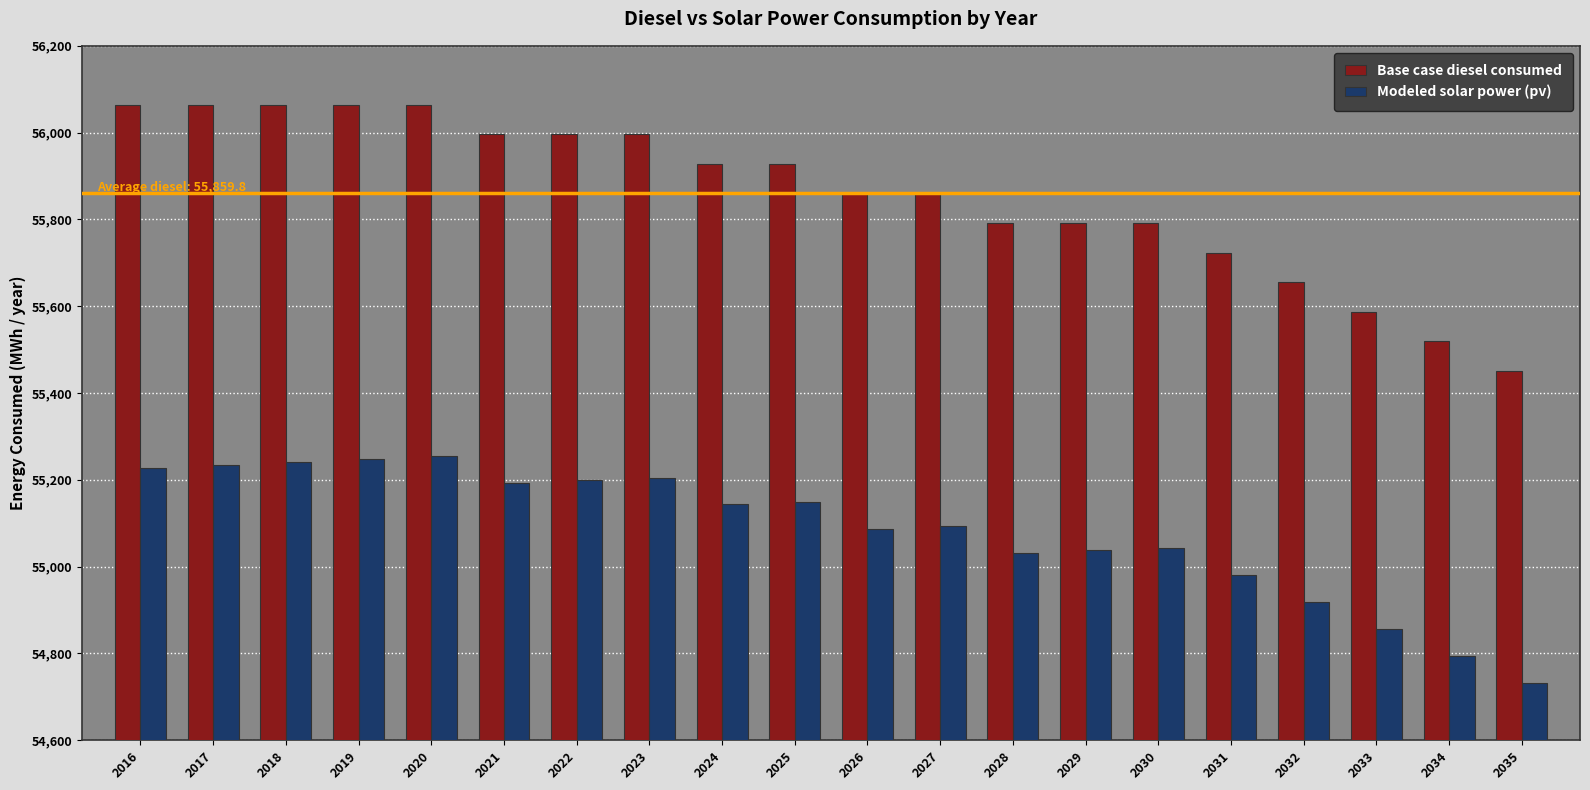

Which series has the largest total across all categories?

Base case diesel consumed